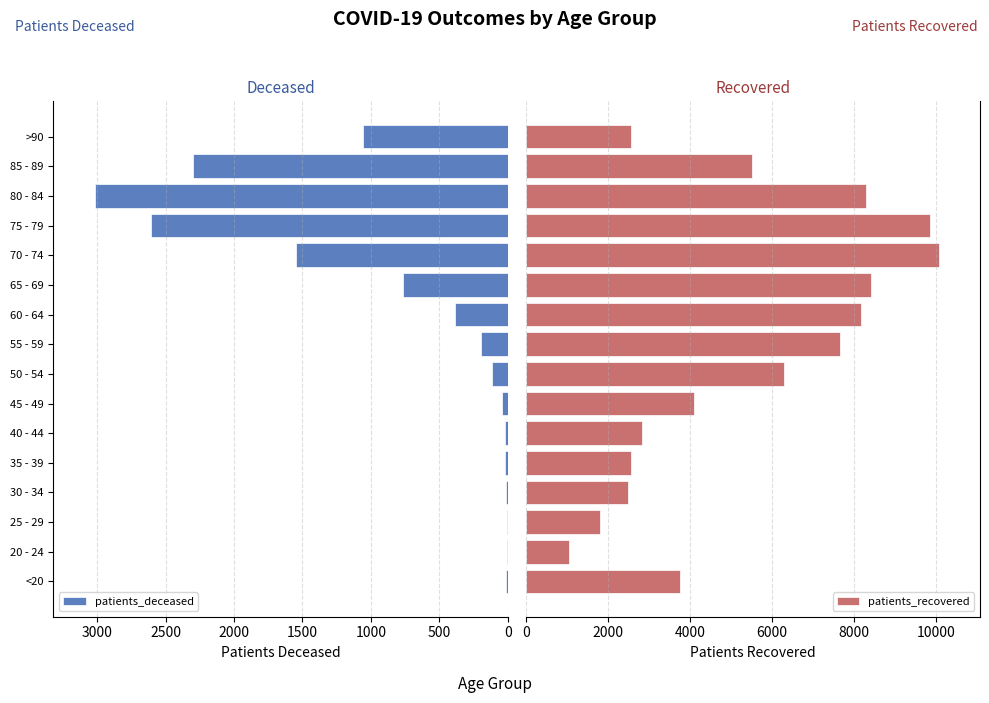

Reading left to right, list all the values displayed in this chart.

patients_deceased: 12	3	3	15	16	22	42	112	198	386	763	1544	2605	3017	2300	1057
patients_recovered: 3768	1056	1812	2498	2555	2827	4099	6307	7673	8169	8416	10073	9863	8308	5529	2576